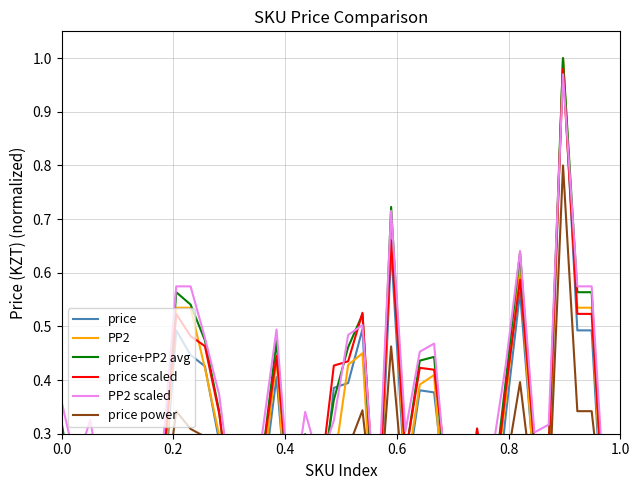

Which series has the largest total across all categories?

PP2 scaled